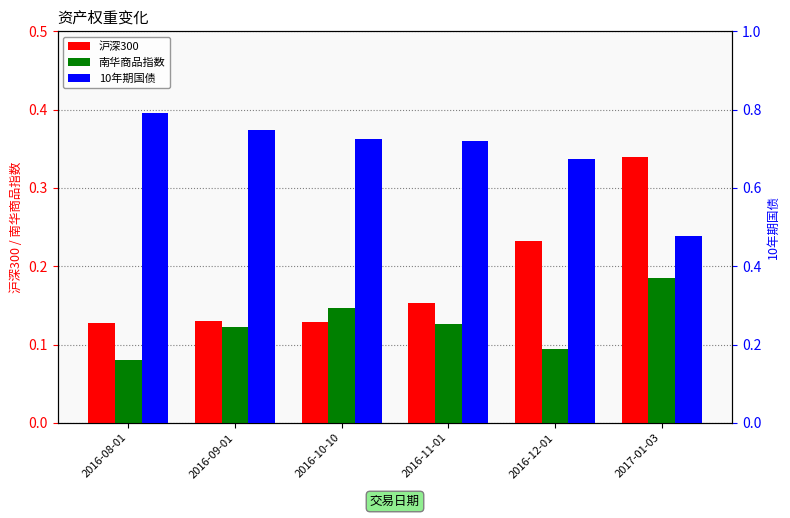

What is the difference between the 10年期国债 values at 2017-01-03 and 2016-11-01?

0.2